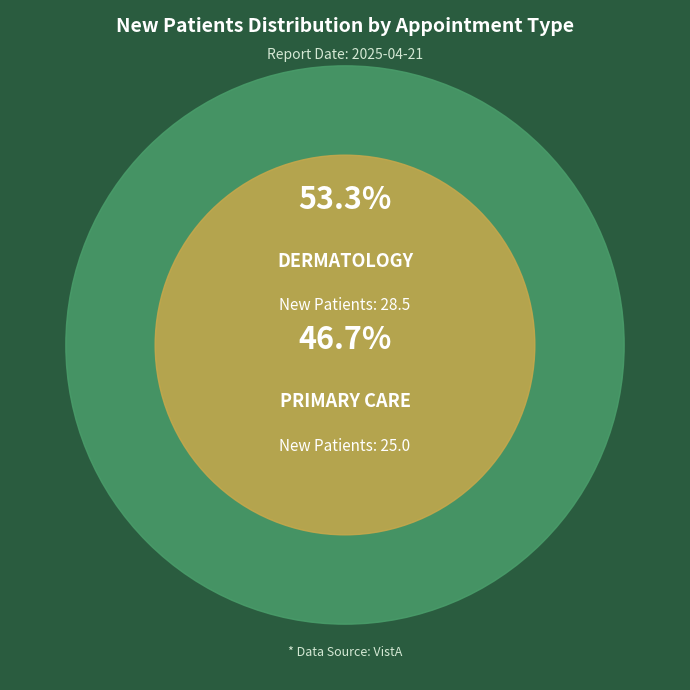

What is the change in value from DERMATOLOGY to PRIMARY CARE?

-3.5